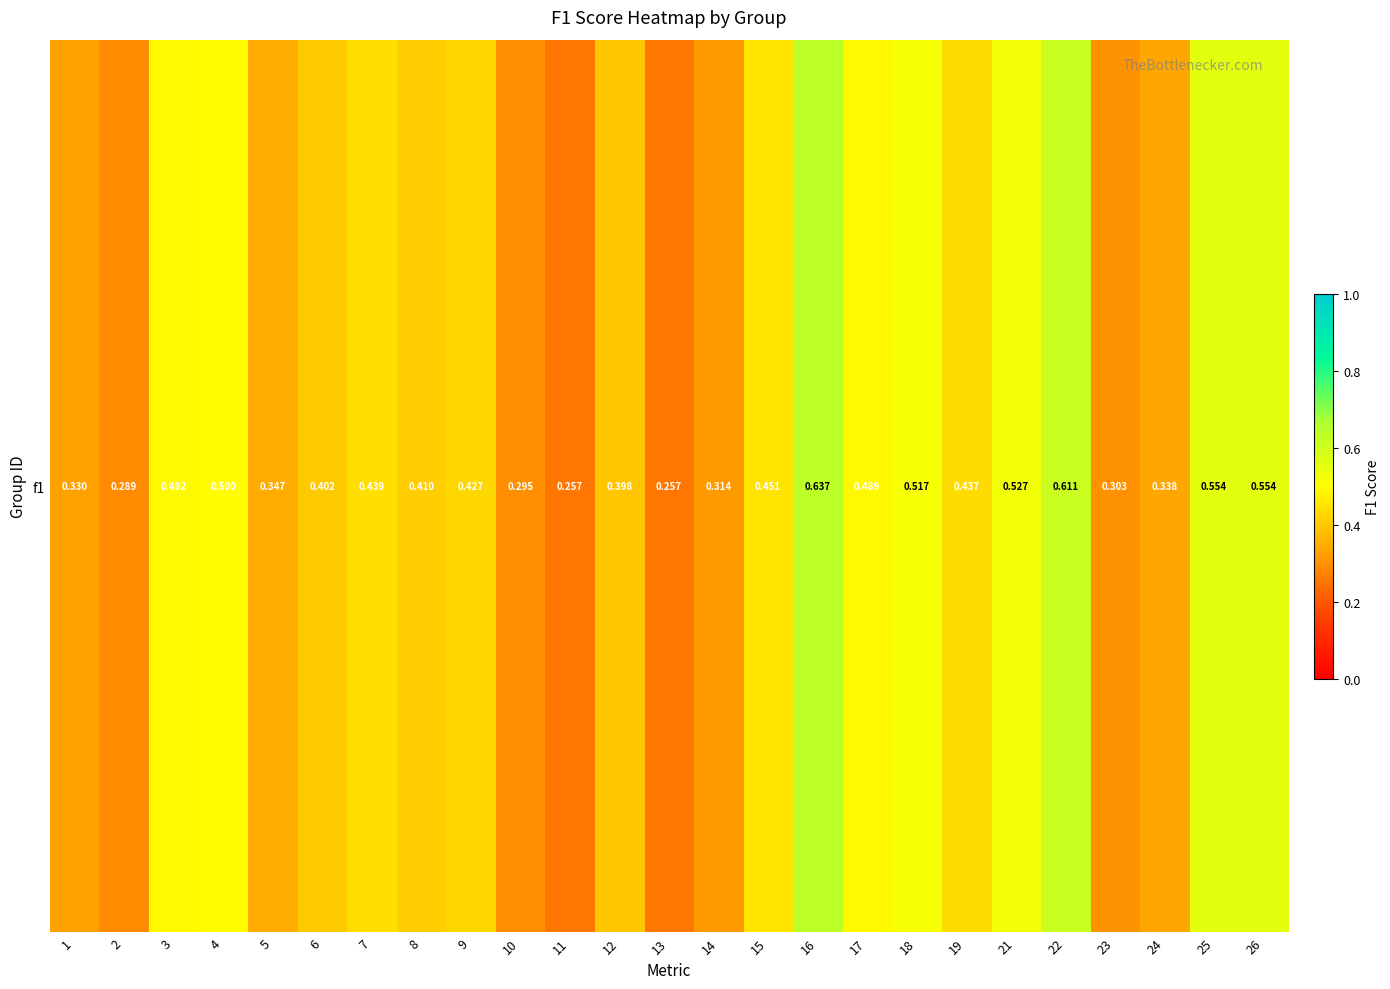

Which has a higher value, 12 or 19?

19